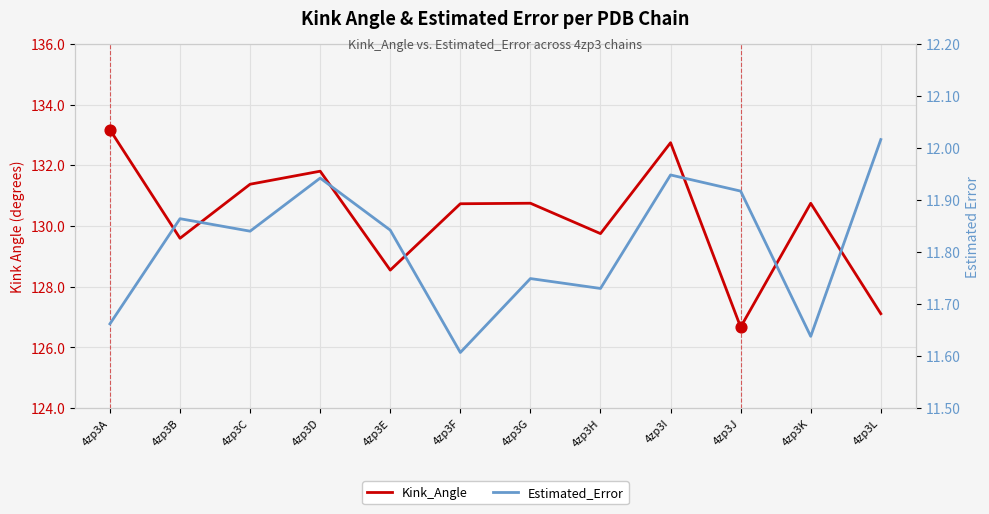

What are all the series names shown in the legend?

Kink_Angle, Estimated_Error